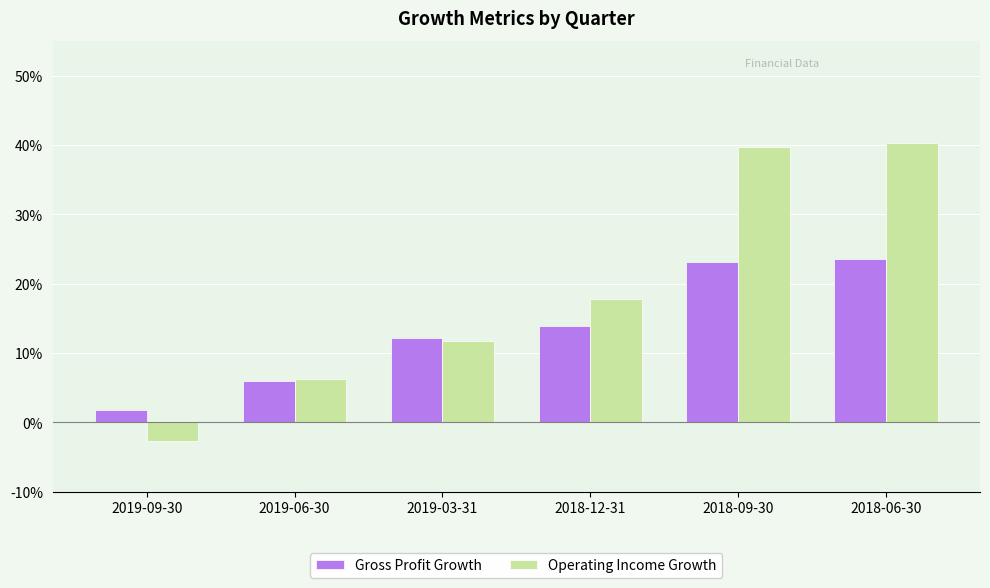

Which series has the largest total across all categories?

Operating Income Growth